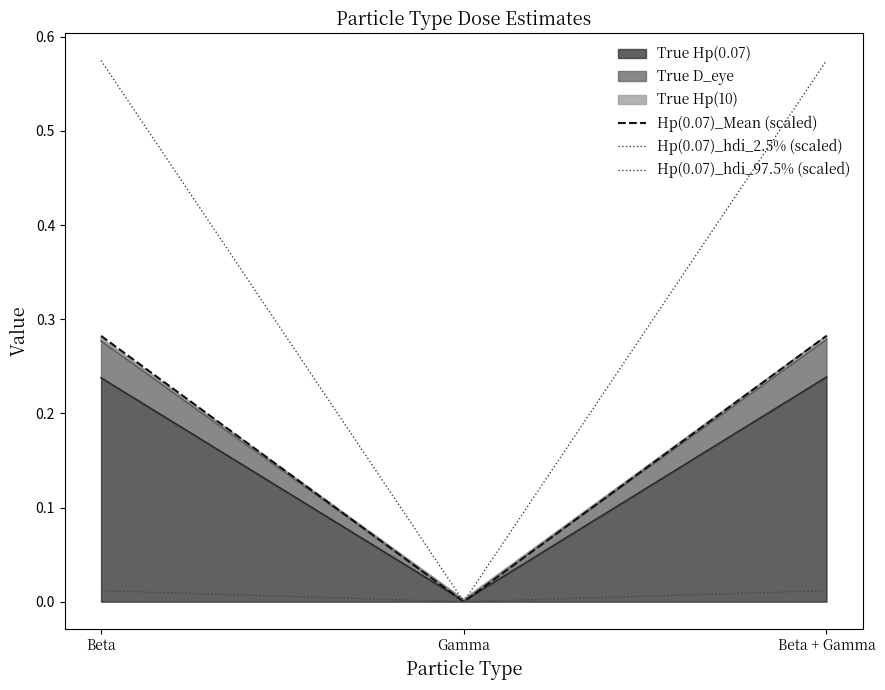

Rank the categories by Hp(0.07)_hdi_2.5% (scaled) value from lowest to highest.

Gamma, Beta, Beta + Gamma